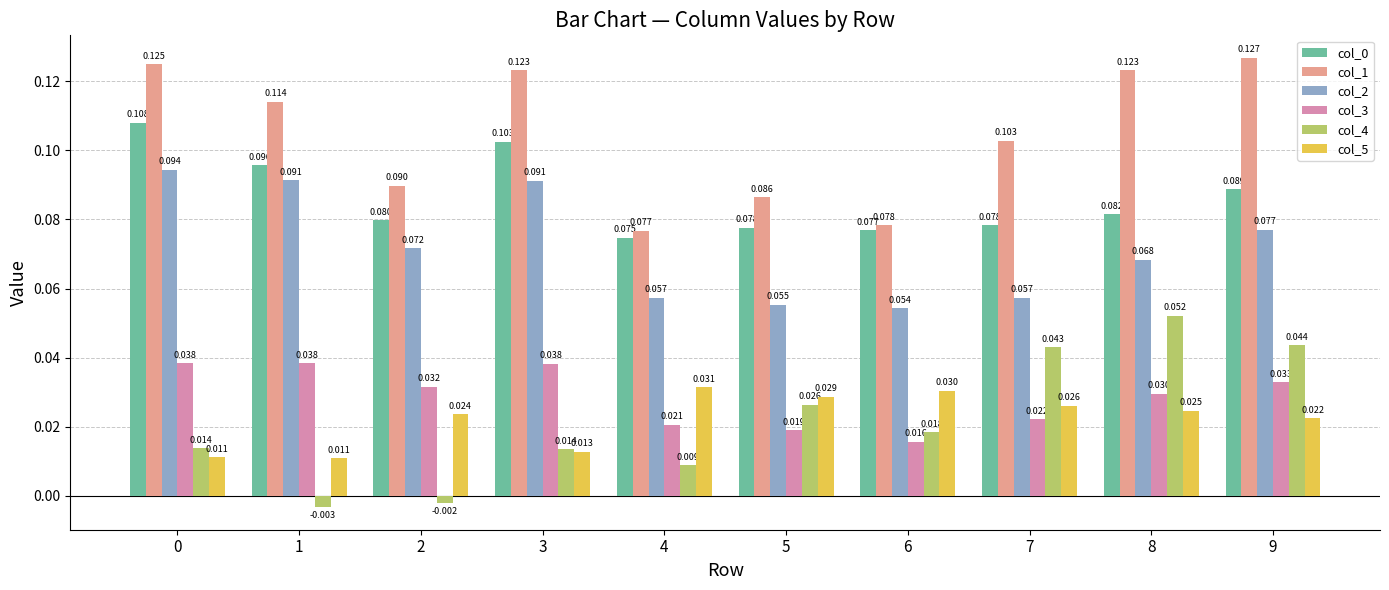

Which label corresponds to the smallest value in the chart?

1